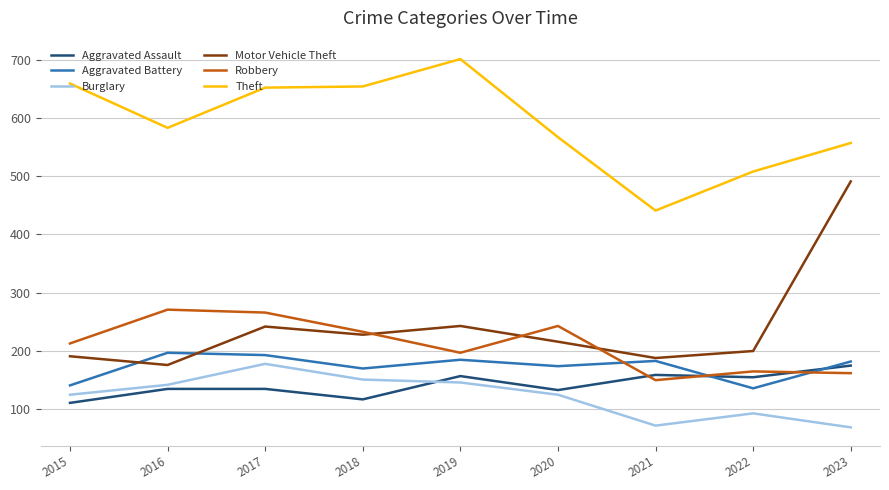

The value of Aggravated Battery at 2016 is 197. True or false?

True